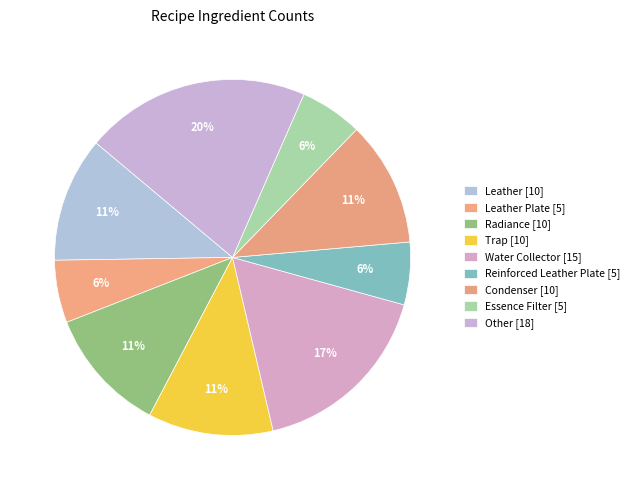

Count the number of slices in the pie.

9